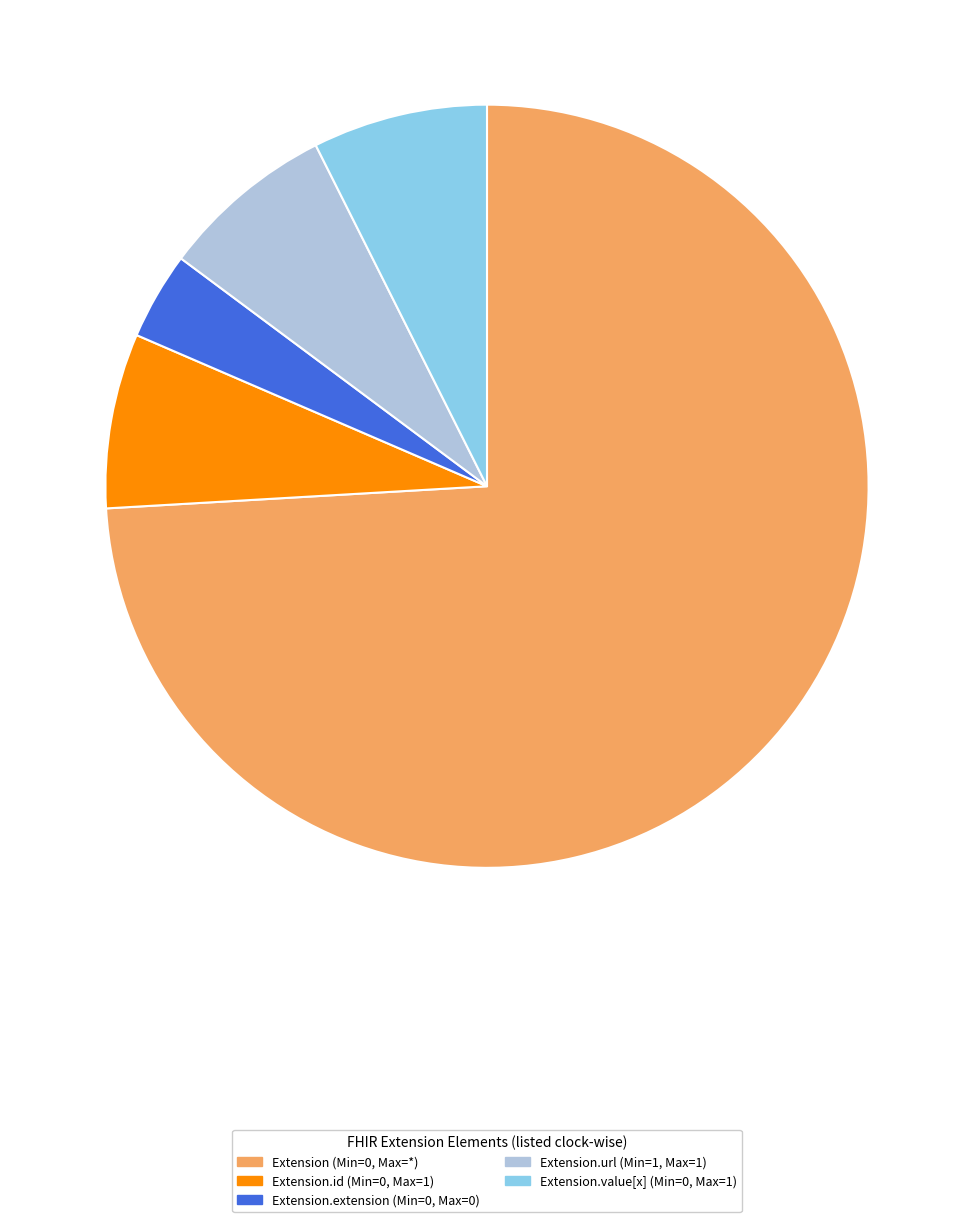

Which category has the smallest portion of the pie?

Extension.extension (Min=0, Max=0)